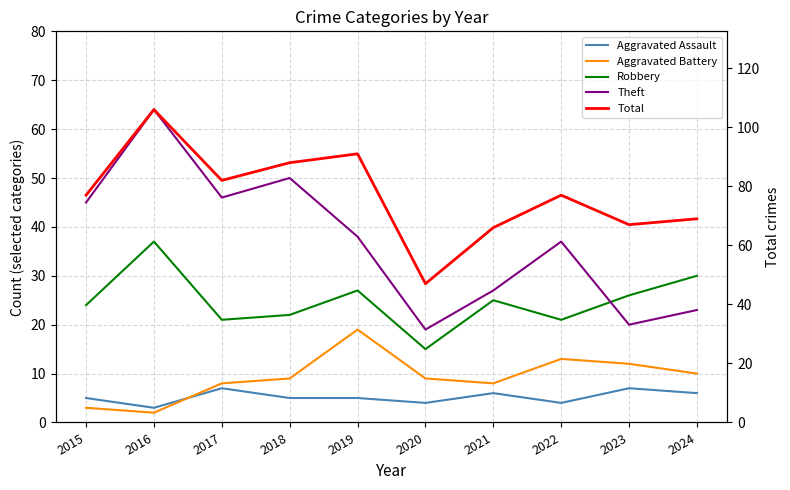

How many lines are shown in the chart?

5